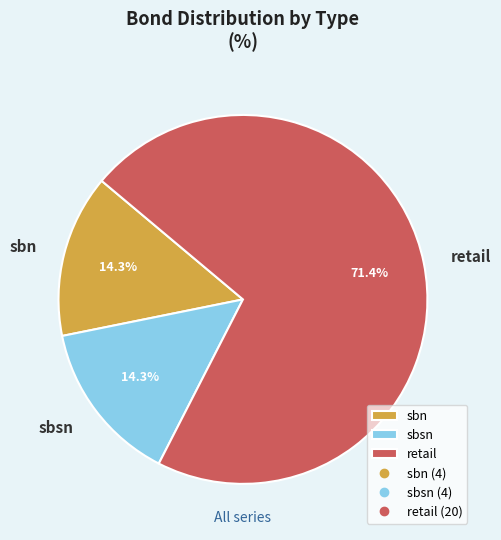

The retail slice represents 71% of the pie. True or false?

True